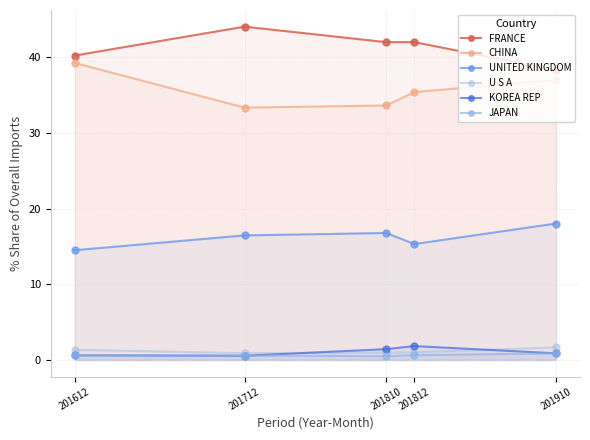

The value of JAPAN at 201810 is 0.8. True or false?

False